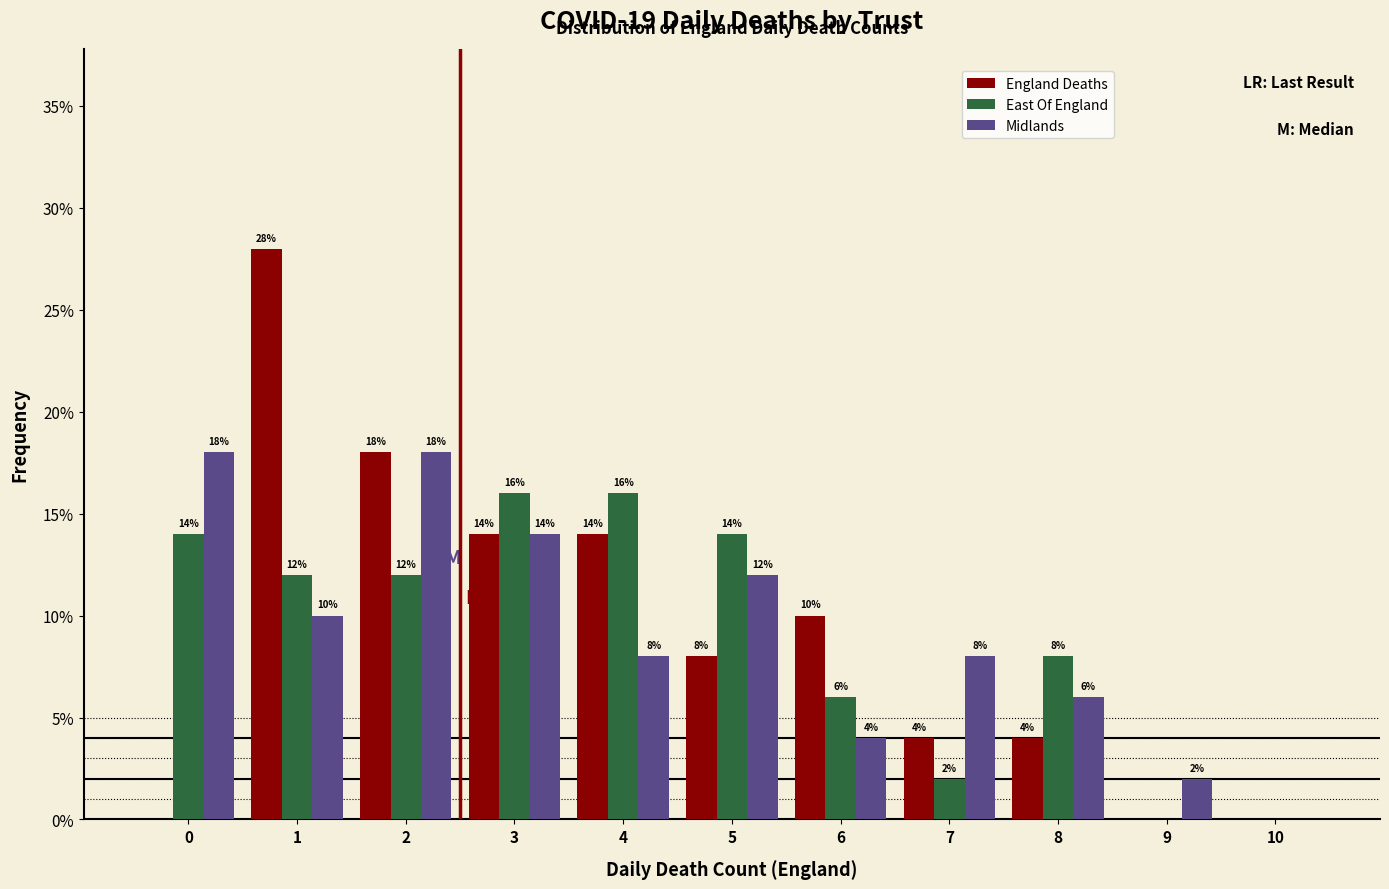

Reading right to left, list all the values displayed in this chart.

England Deaths: 10=0.0	9=0.0	8=4.0	7=4.0	6=10.0	5=8.0	4=14.0	3=14.0	2=18.0	1=28.0	0=0.0
East Of England: 10=0.0	9=0.0	8=8.0	7=2.0	6=6.0	5=14.0	4=16.0	3=16.0	2=12.0	1=12.0	0=14.0
Midlands: 10=0.0	9=2.0	8=6.0	7=8.0	6=4.0	5=12.0	4=8.0	3=14.0	2=18.0	1=10.0	0=18.0